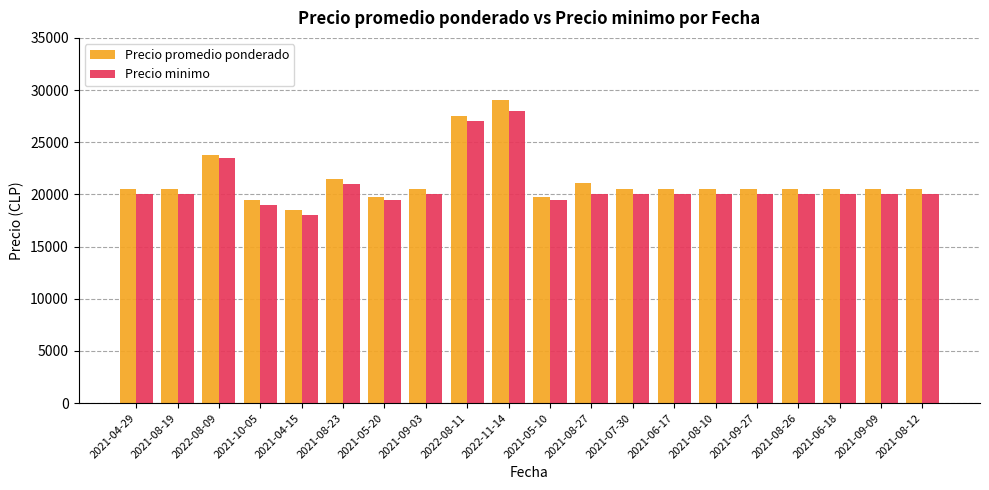

Which series has the widest spread of values?

Precio promedio ponderado